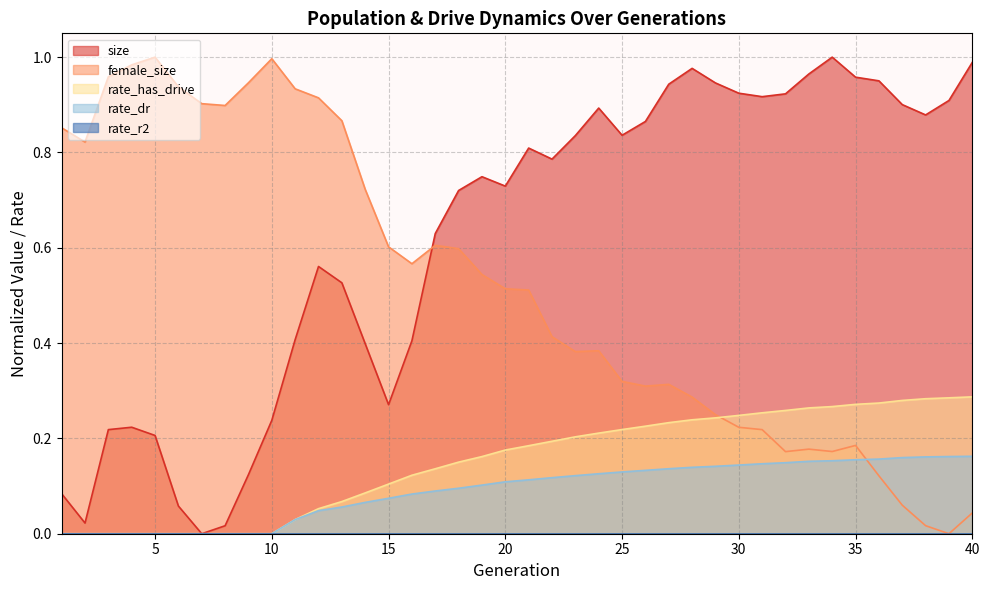

The rate_dr series shows 0.2 at 27. True or false?

False